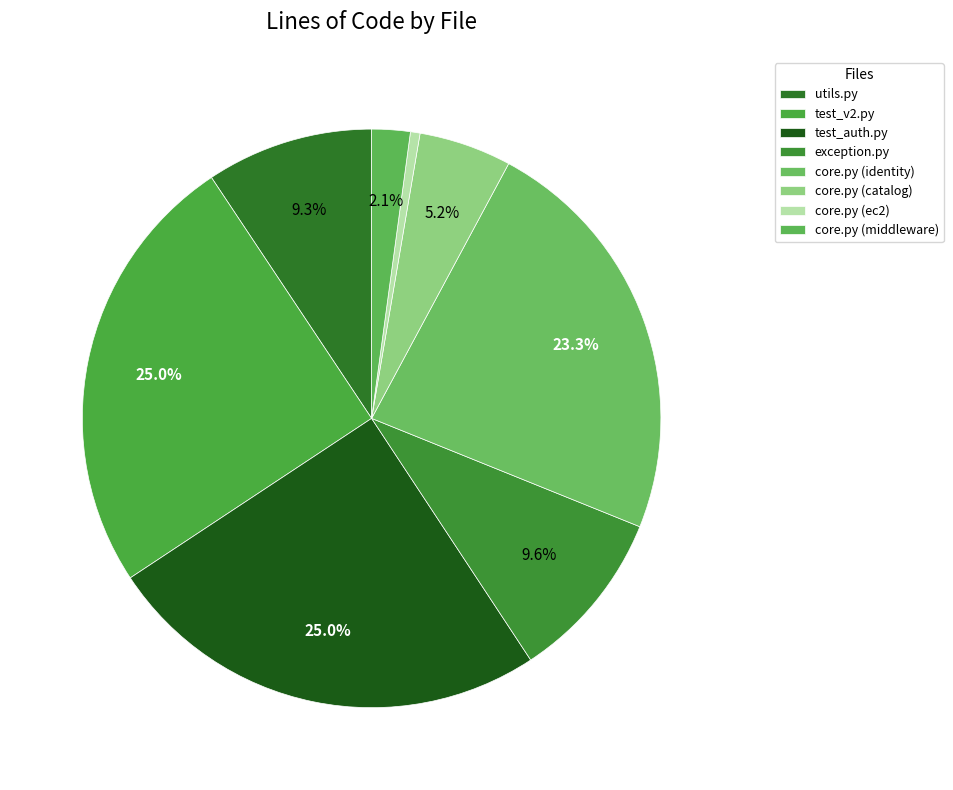

How many slices are in this pie chart?

8